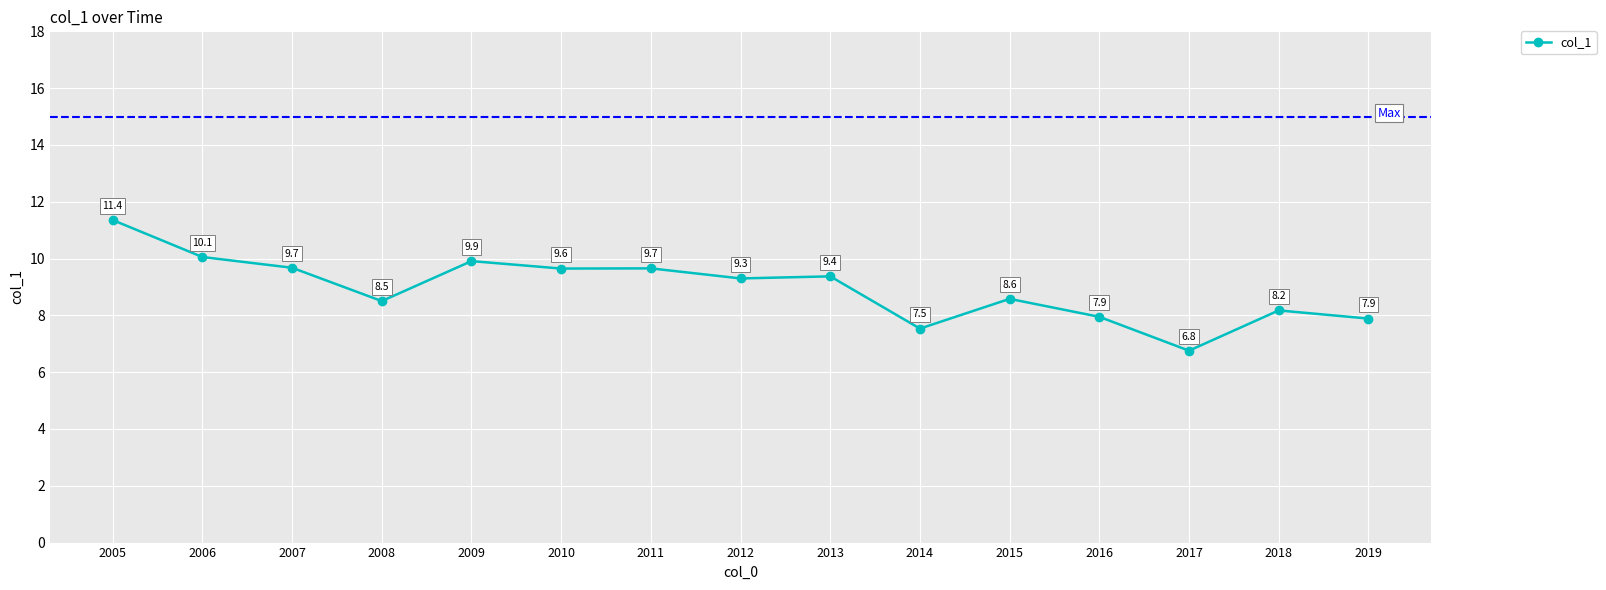

What is the difference between the maximum and minimum values?

4.6